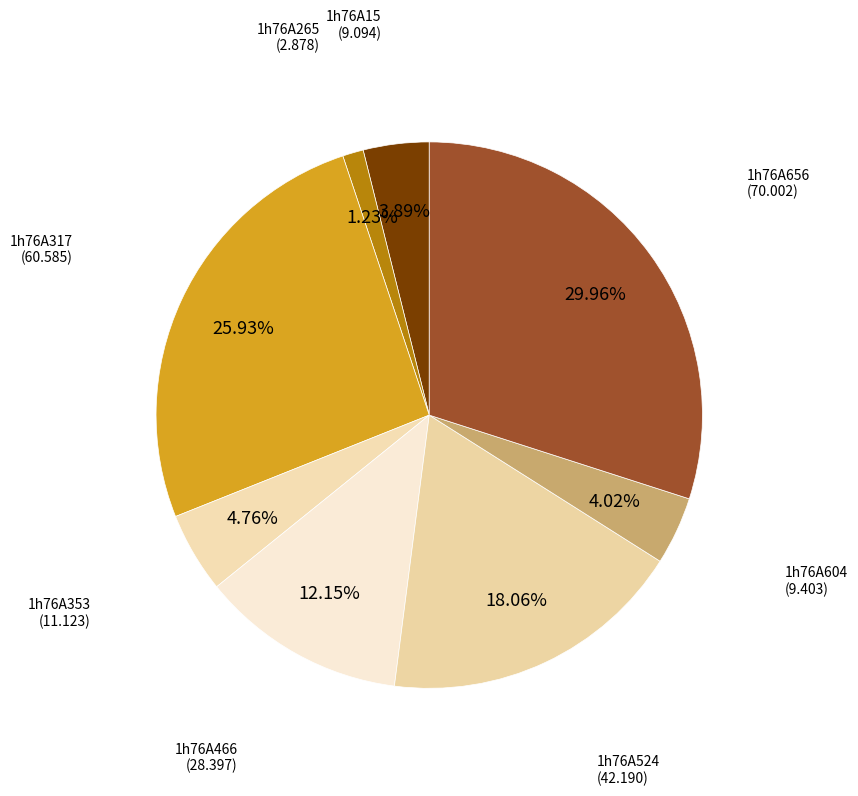

Which category has the smallest portion of the pie?

1h76A265